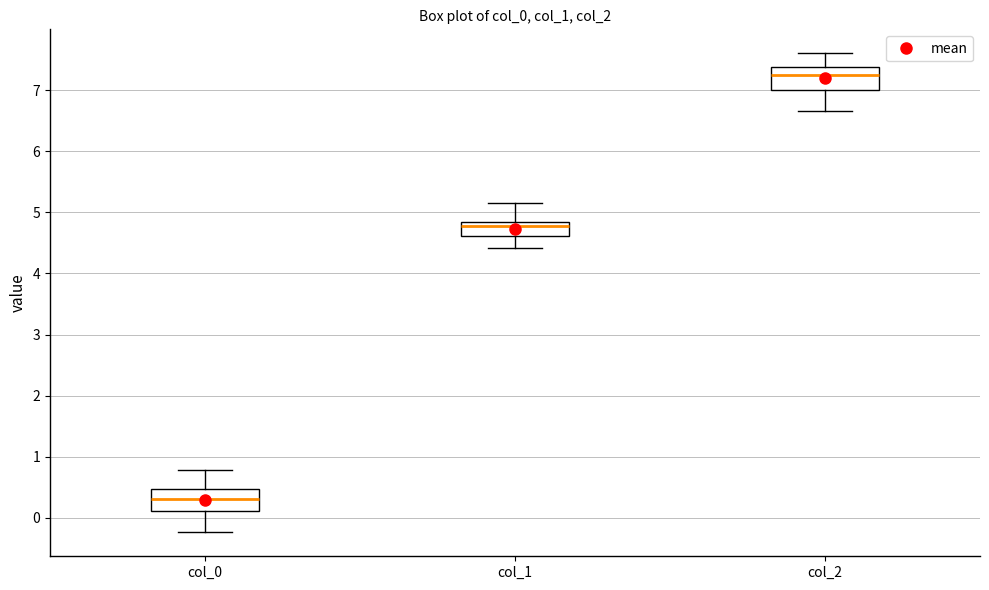

Reading left to right, read every box against the y-axis: the position of its median line, the range the box covers, and the ends of its whiskers. The values are not printed on the chart, so give them approximately, as read against the axis.

col_0: median 0.3, box 0.1 to 0.5, whiskers -0.2 to 0.8
col_1: median 4.8 (just below the box's upper edge), box 4.6 to 4.8, whiskers 4.4 to 5.1
col_2: median 7.3, box 7.0 to 7.4, whiskers 6.7 to 7.6